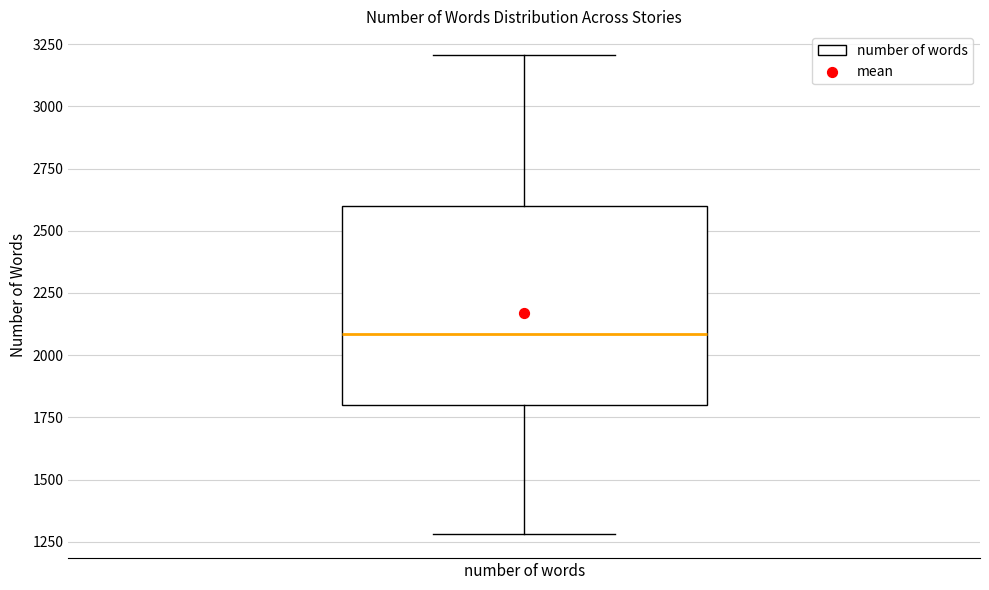

Where is the upper edge of the box for number of words on the y-axis? The values are not printed on the chart, so give them approximately, as read against the axis.

2600